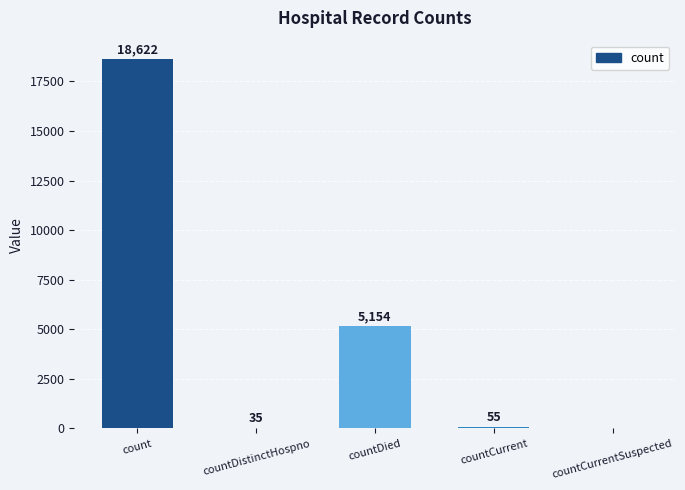

Are the bars grouped side by side (vs. stacked)?

No